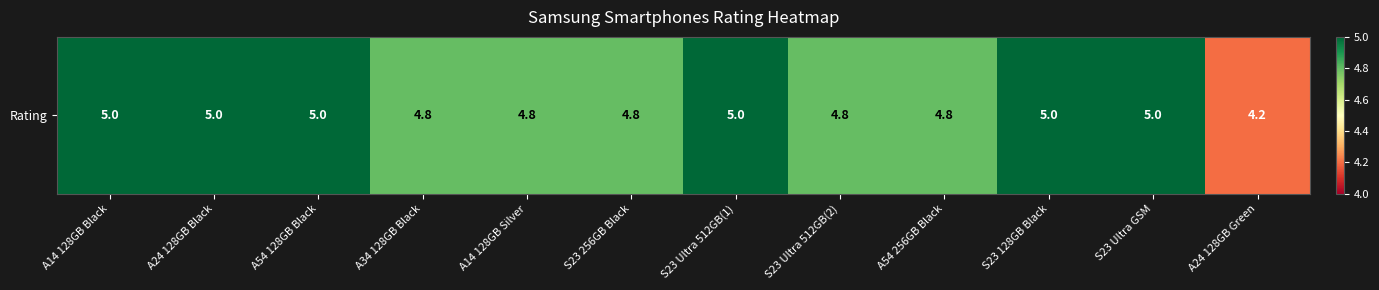

How many series are shown in this chart?

1